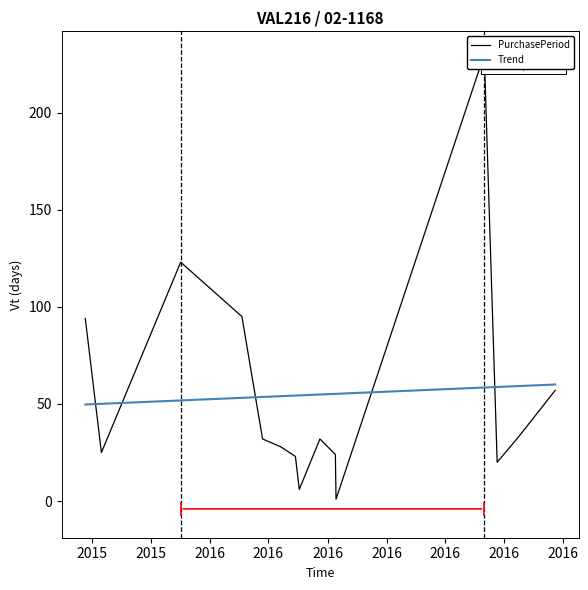

What is the sum of all PurchasePeriod values?

823.0